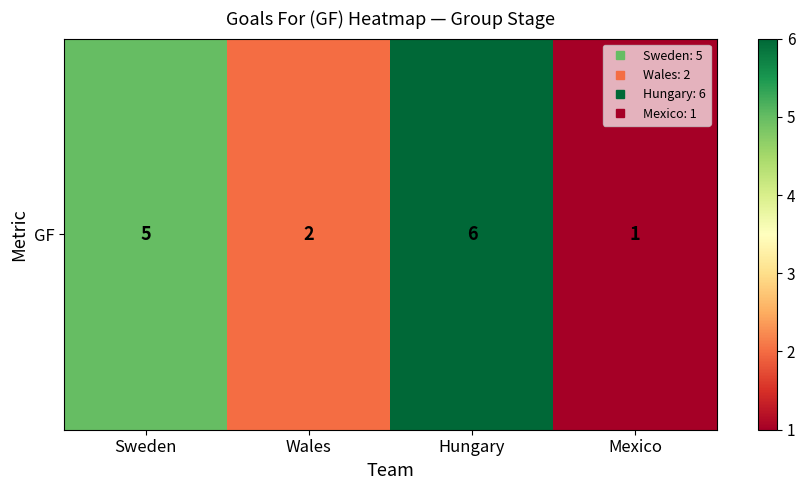

What is the change in value from Wales to Mexico?

-1